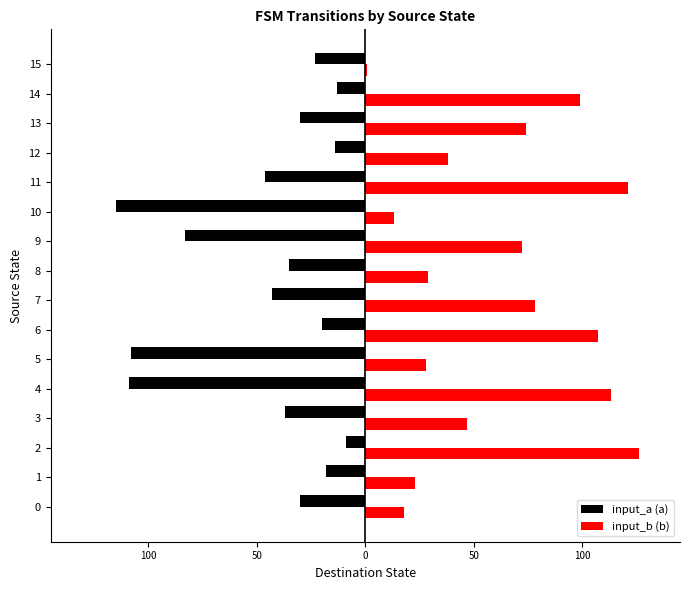

What is the lowest value of the input_a (a) series?

-115